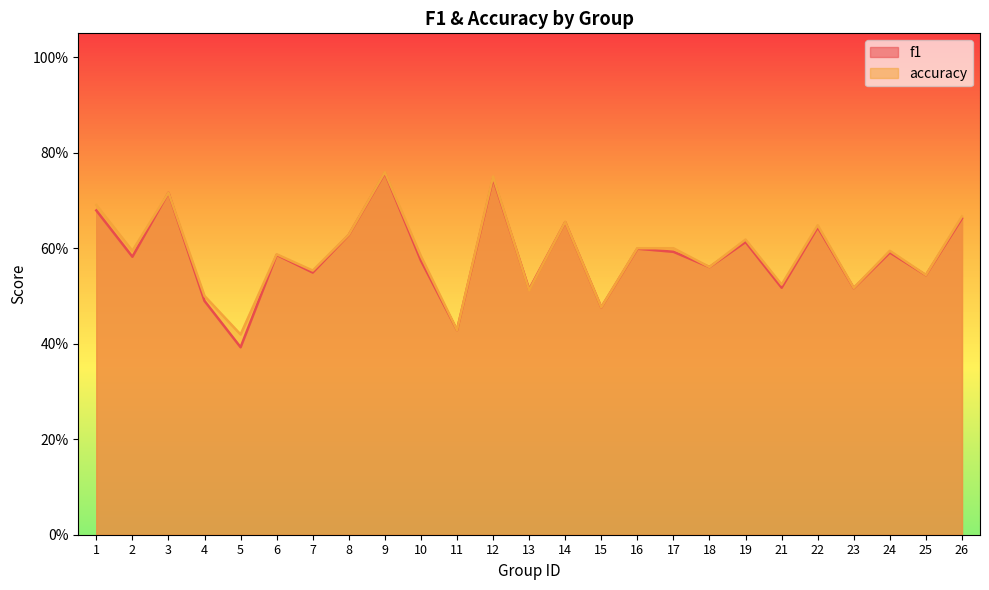

Count the number of data series in this chart.

2